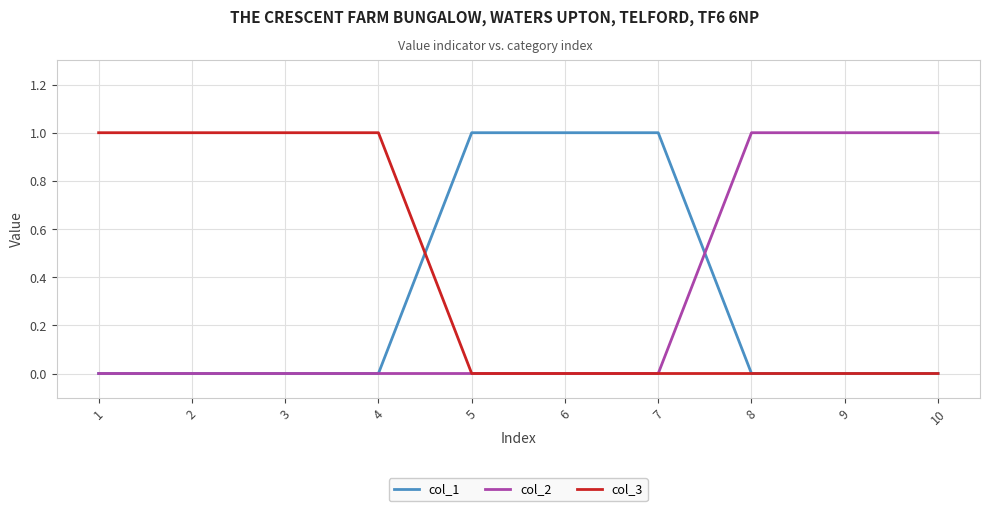

Reading left to right, extract all data points from this chart.

col_1: 1=0	2=0	3=0	4=0	5=1	6=1	7=1	8=0	9=0	10=0
col_2: 1=0	2=0	3=0	4=0	5=0	6=0	7=0	8=1	9=1	10=1
col_3: 1=1	2=1	3=1	4=1	5=0	6=0	7=0	8=0	9=0	10=0